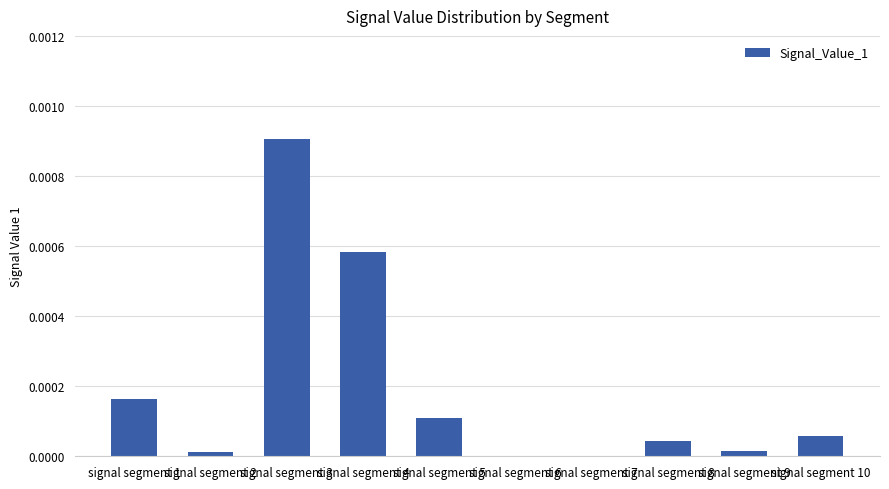

How many data points does each series have?

10